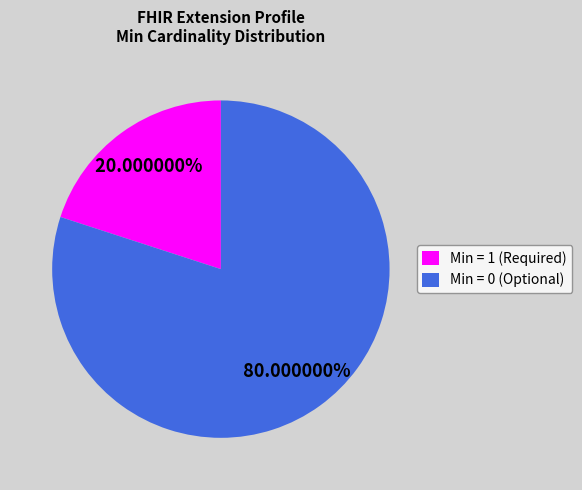

To the nearest percent, what is the difference between the largest and smallest slice percentages?

60%